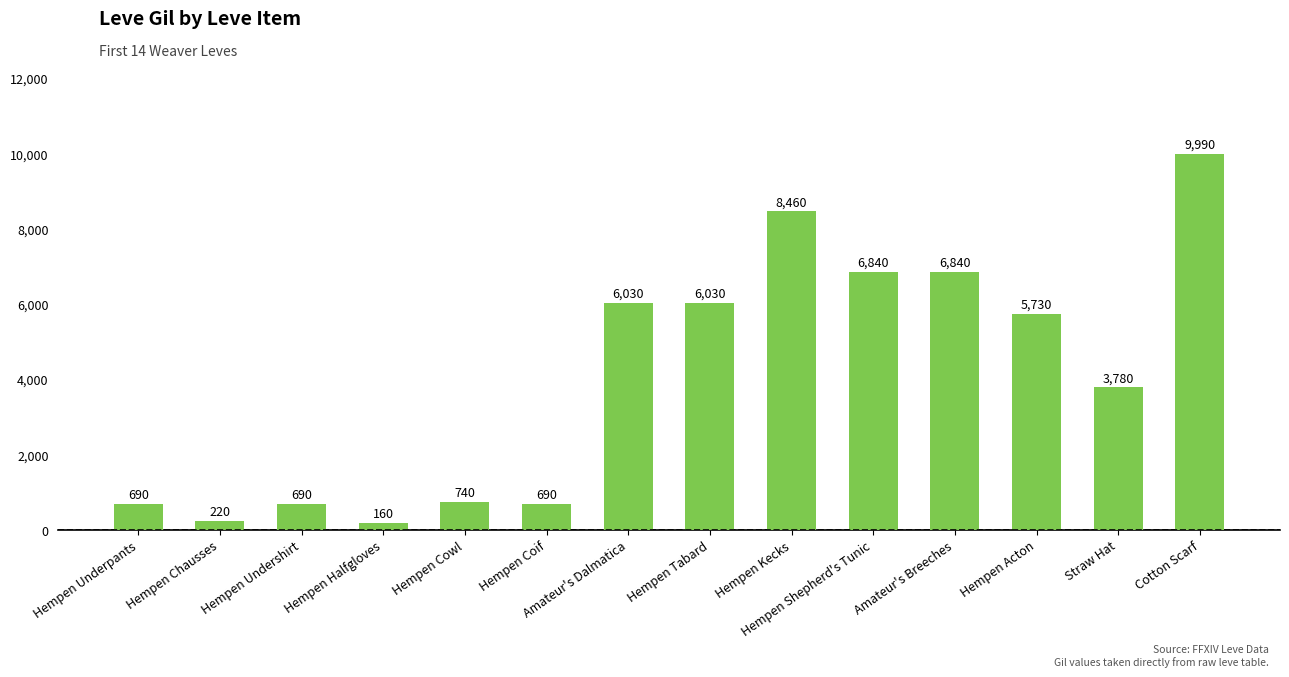

What is the average value?

4064